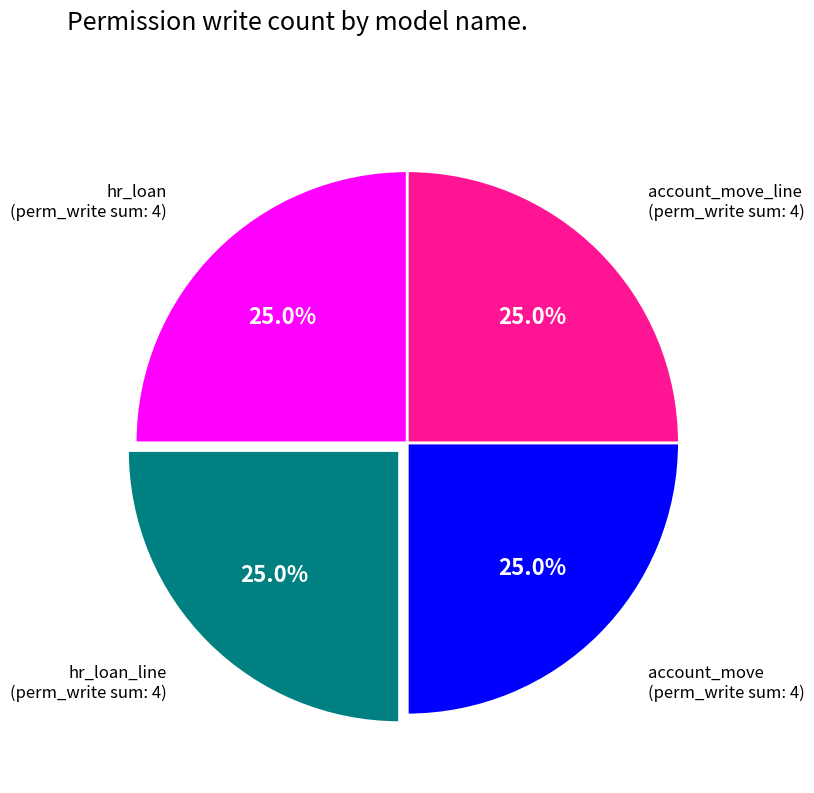

Is there any slice that represents more than half of the pie?

No